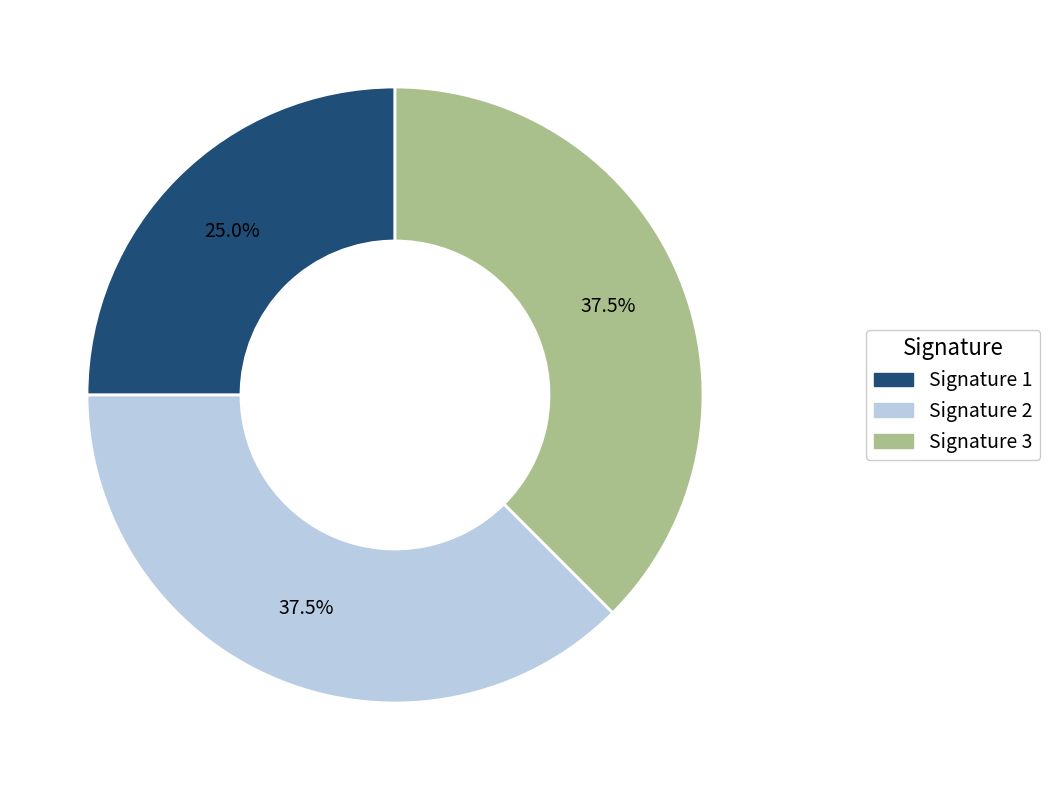

To the nearest percent, what is the average slice percentage?

33%